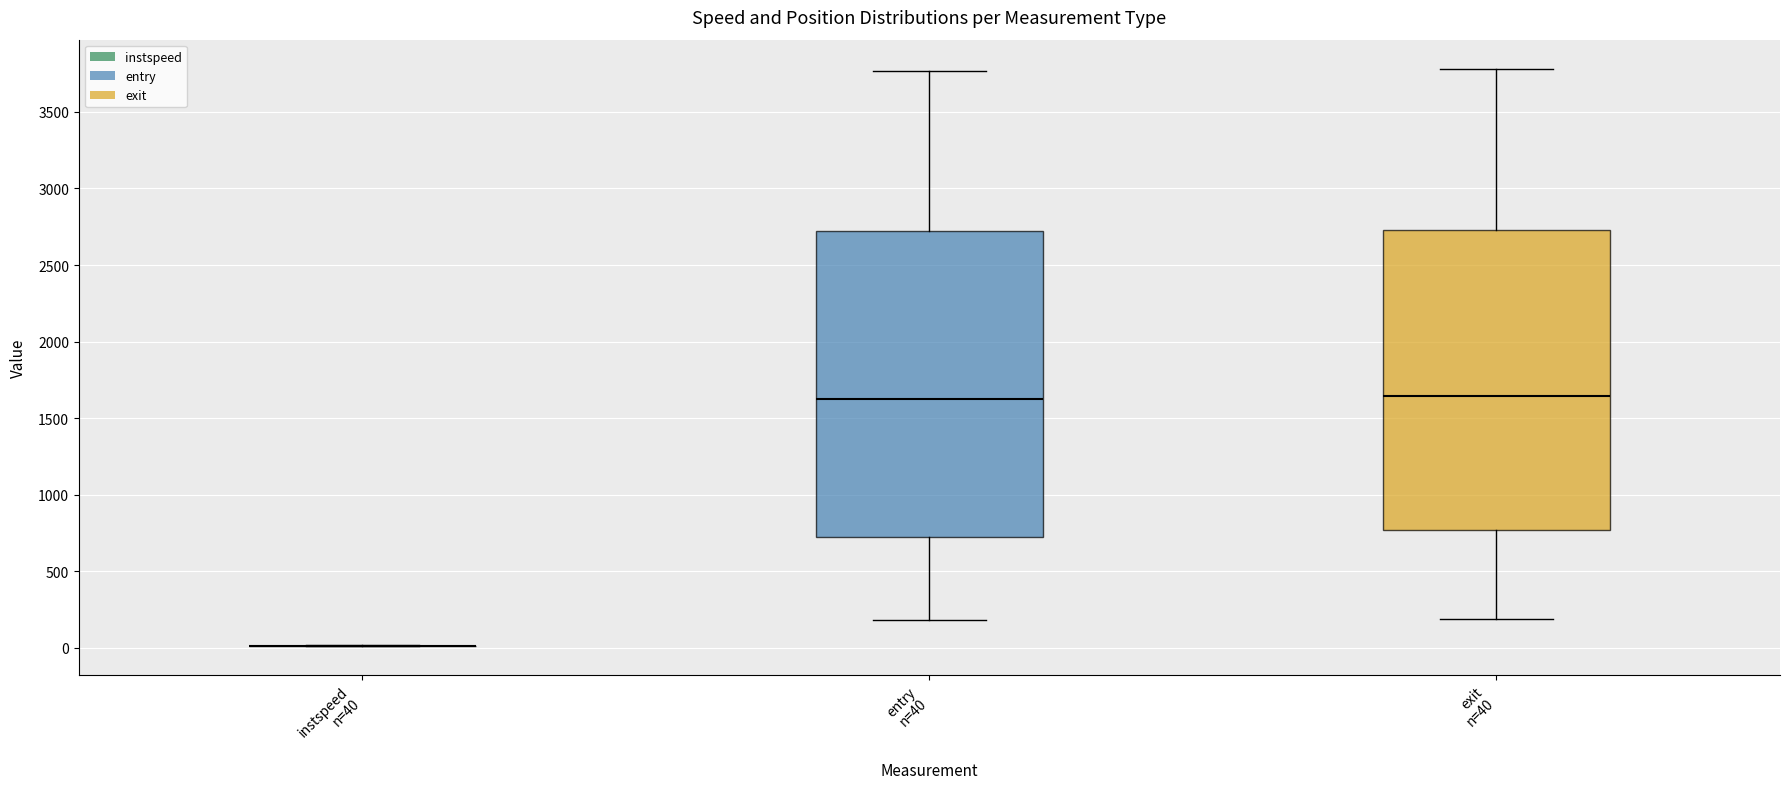

Reading left to right, transcribe this box plot: for each box, give where its median line is, the range the box spans, and where its two whiskers end, as read against the y-axis. The values are not printed on the chart, so give them approximately, as read against the axis.

instspeed n=40: box collapsed to a line at 0, whiskers 0 to 0
entry n=40: median 1650, box 700 to 2700, whiskers 200 to 3750
exit n=40: median 1650, box 750 to 2750, whiskers 200 to 3800